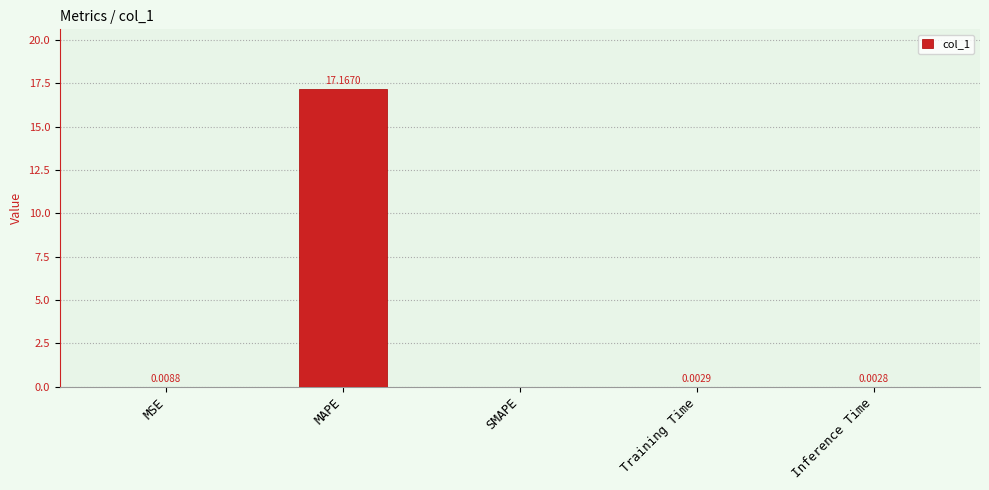

What is the sum of all values?

17.2